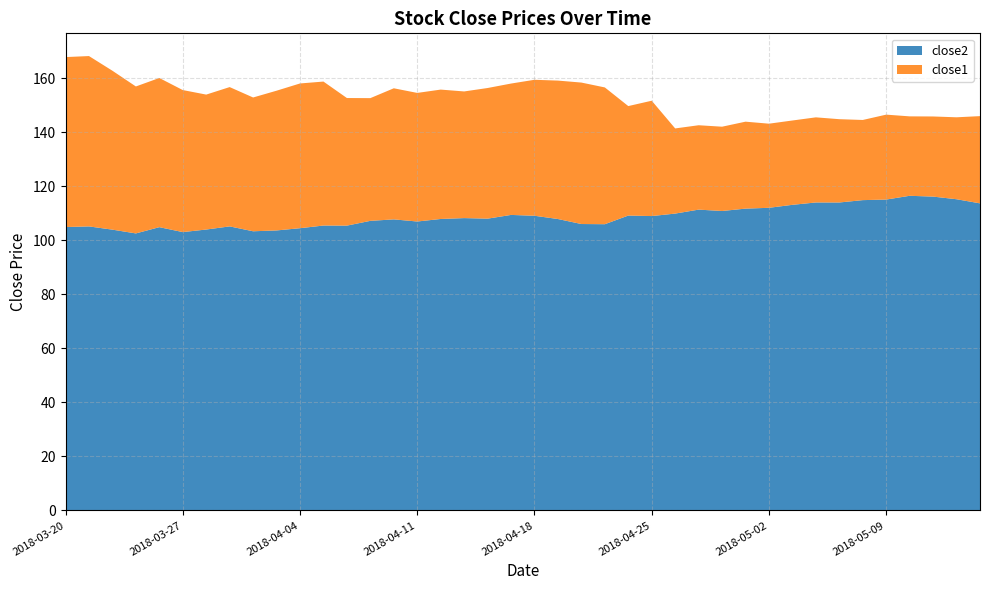

Reading left to right, what are all the values shown in this chart?

close1: 167.8	168.2	162.7	156.9	160.0	155.6	153.9	156.7	152.8	155.3	158.0	158.7	152.6	152.6	156.2	154.5	155.7	155.1	156.3	158.0	159.4	159.1	158.3	156.5	149.6	151.6	141.4	142.6	142.0	143.9	143.1	144.3	145.5	144.8	144.5	146.5	145.8	145.8	145.5	145.9
close2: 104.9	105.1	103.9	102.5	104.8	103.0	104.0	105.1	103.3	103.6	104.5	105.4	105.4	107.2	107.7	106.9	107.9	108.2	108.0	109.4	109.1	107.9	106.0	105.9	109.1	109.0	109.9	111.3	110.8	111.7	112.0	113.1	114.0	114.0	114.8	115.1	116.5	116.2	115.2	113.7